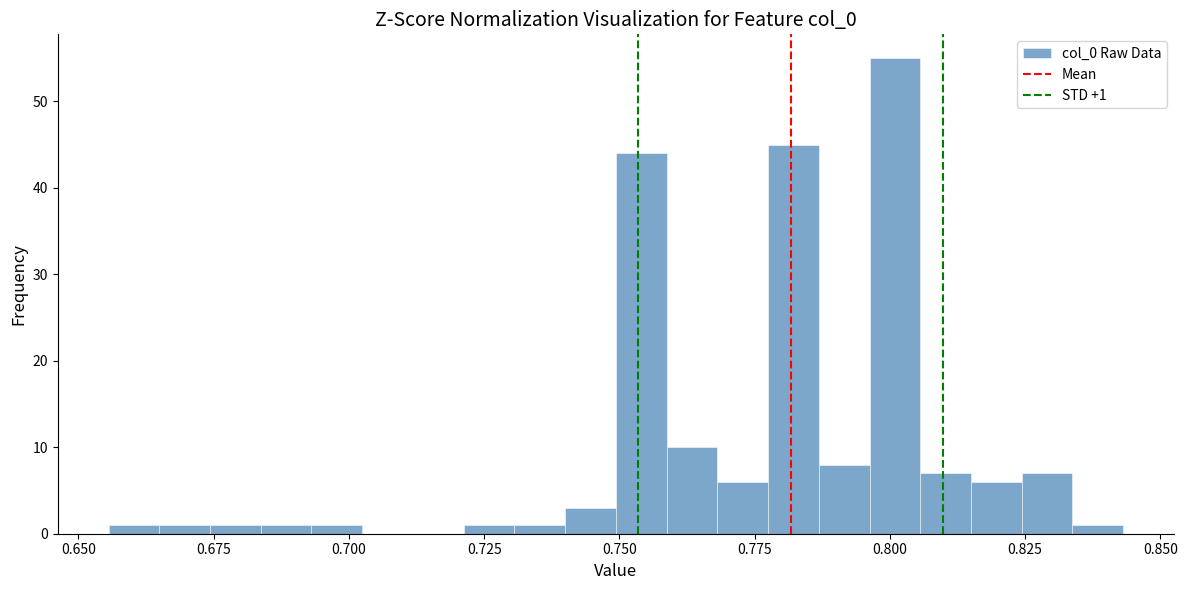

Around what value on the x-axis is the tallest bar? Give the approximate position of its centre, as read against the axis.

0.800